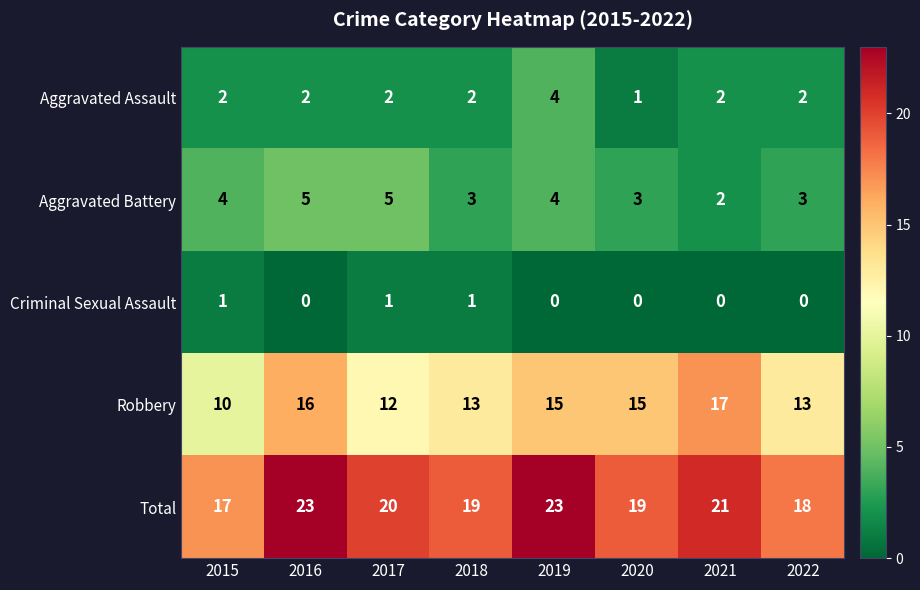

What is the greatest value displayed?

23